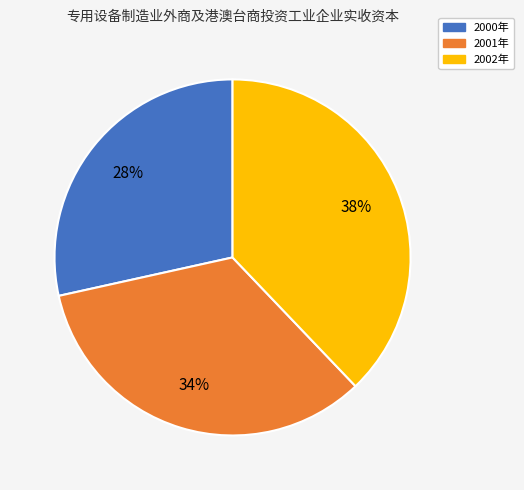

How many slices are in this pie chart?

3